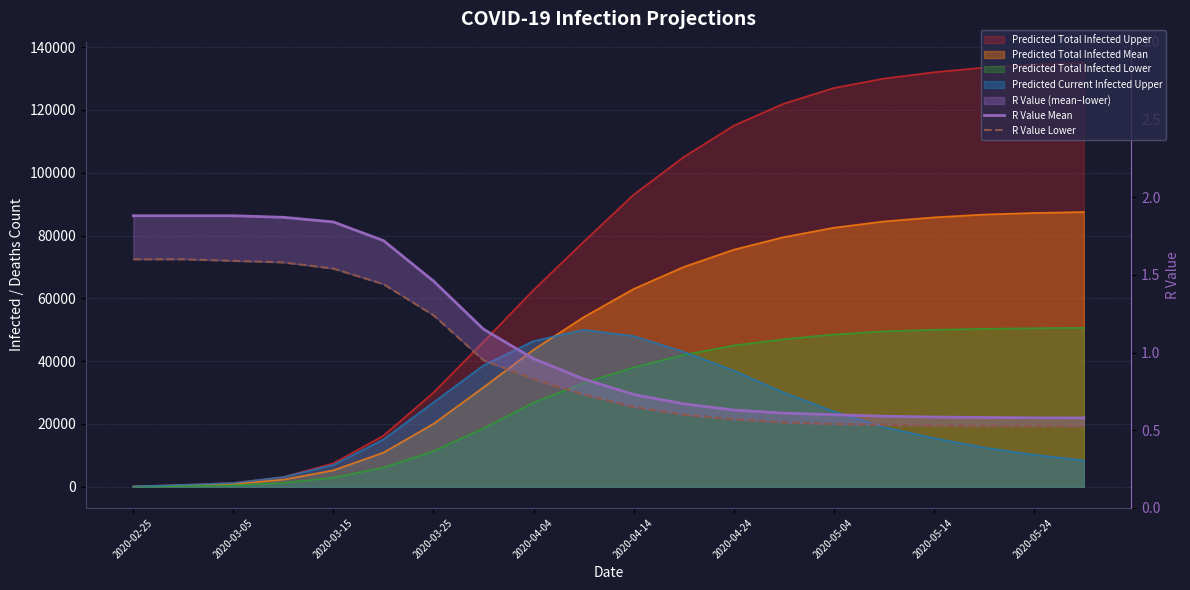

True or false: R Value Lower and R Value Mean cross at least once.

False